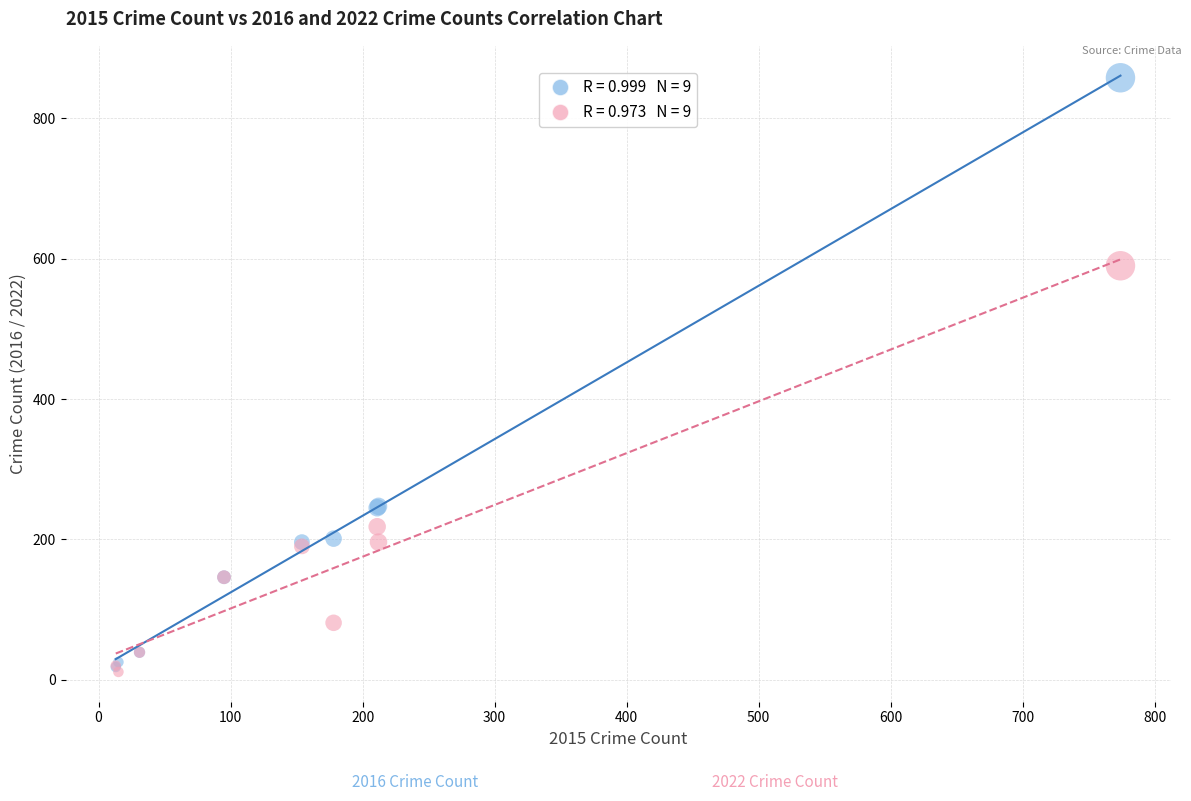

Across all series, what Y value is closest to 434?

590